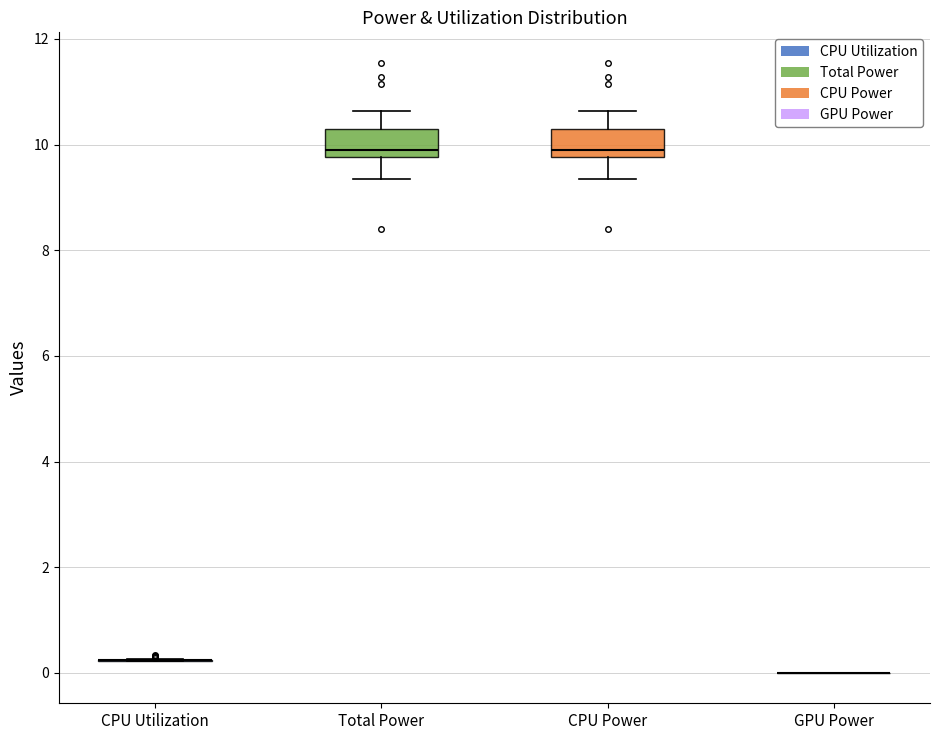

Reading left to right, read every box against the y-axis: the position of its median line, the range the box covers, and the ends of its whiskers. The values are not printed on the chart, so give them approximately, as read against the axis.

CPU Utilization: box collapsed to a line at 0.2, whiskers 0.2 to 0.2
Total Power: median 9.8 (just above the box's lower edge), box 9.8 to 10.4, whiskers 9.4 to 10.6
CPU Power: median 9.8 (just above the box's lower edge), box 9.8 to 10.4, whiskers 9.4 to 10.6
GPU Power: box collapsed to a line at 0.0, whiskers 0.0 to 0.0